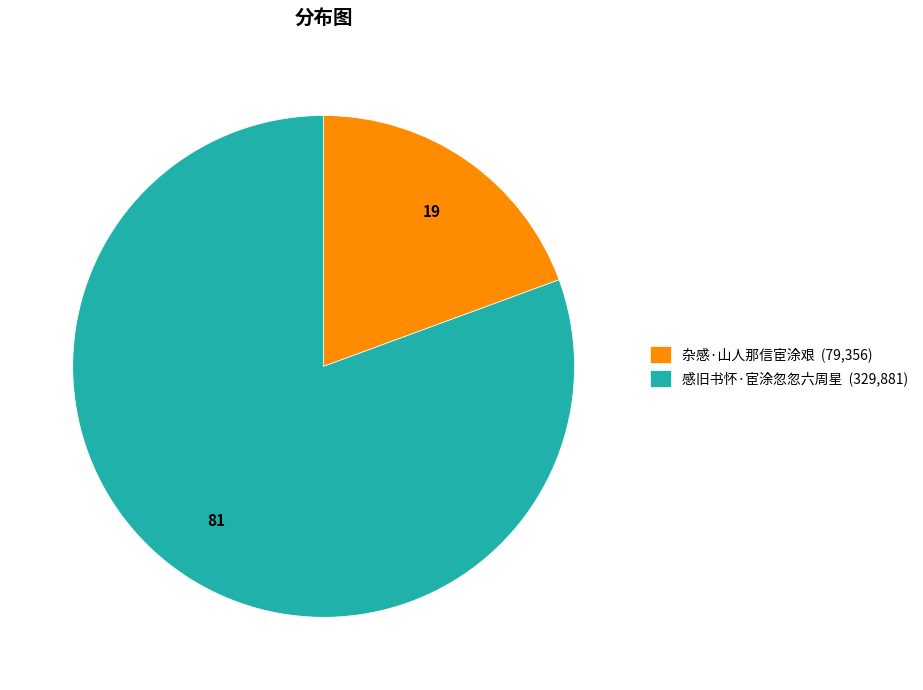

Do 感旧书怀·宦涂忽忽六周星 (329,881) and 杂感·山人那信宦涂艰 (79,356) together represent more than half of the pie?

Yes